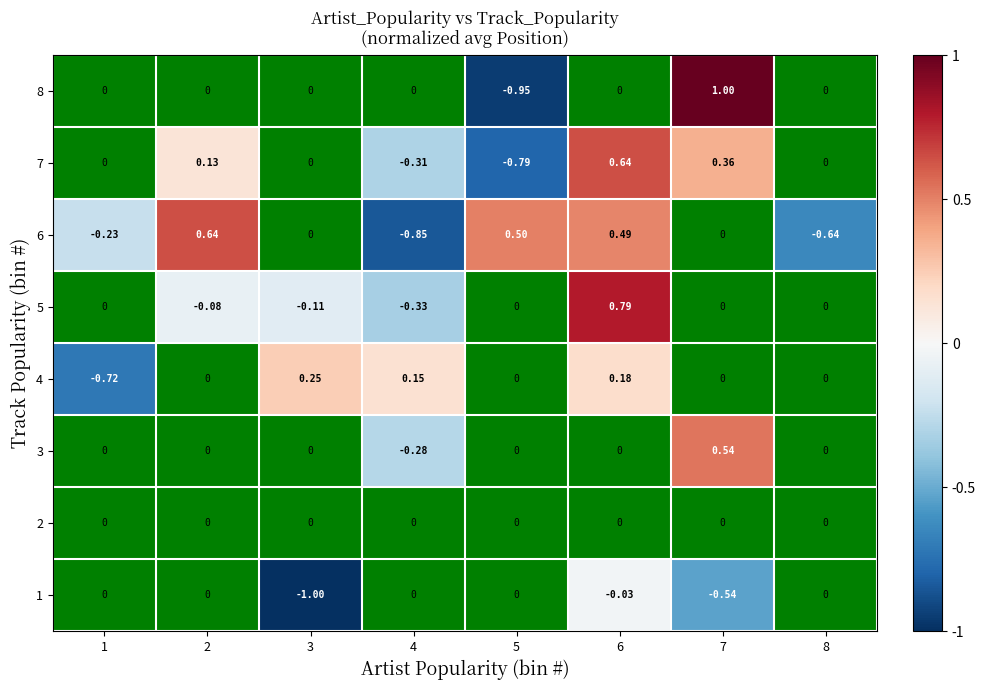

How many 7 values are between 0 and 1?

3